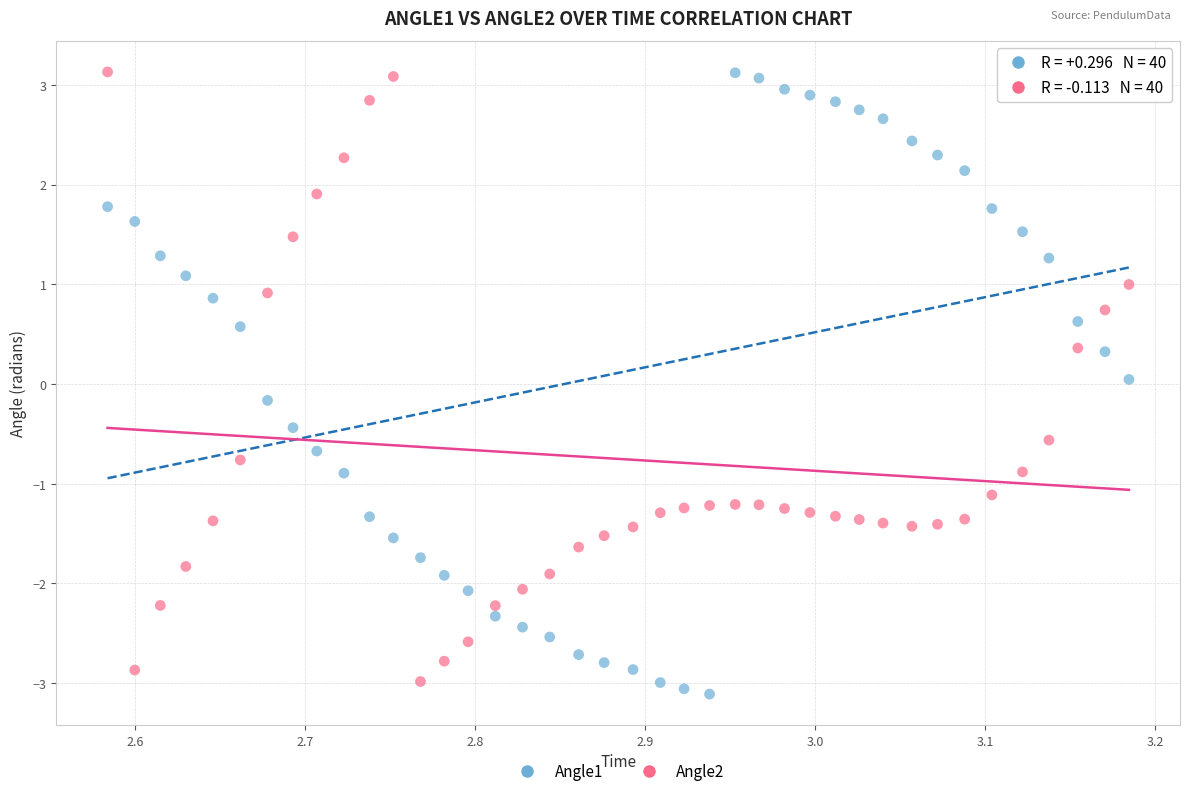

What is the X range (max minus min) for the scatter plot?

0.6